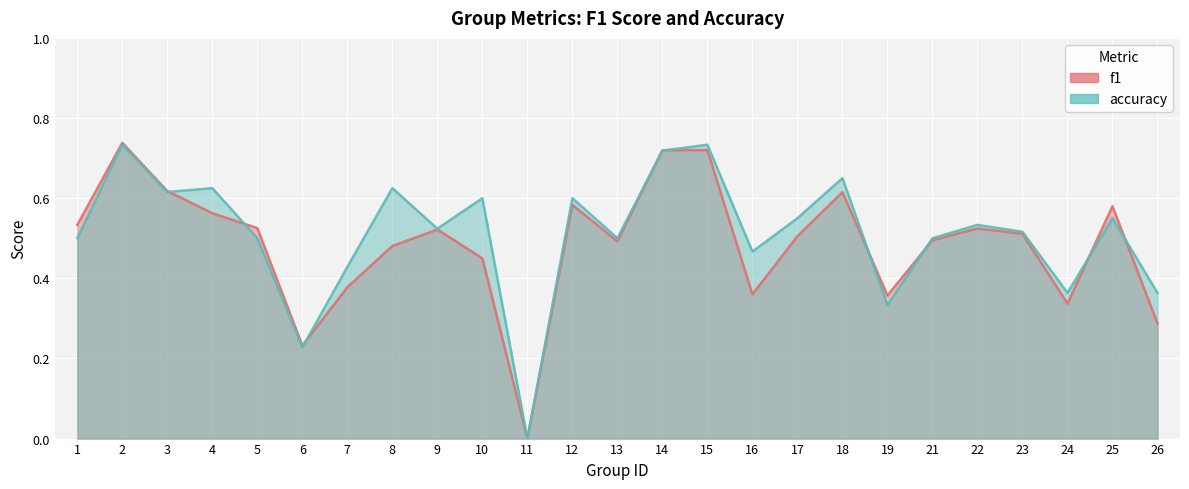

What is the total value across all series at 26?

0.7